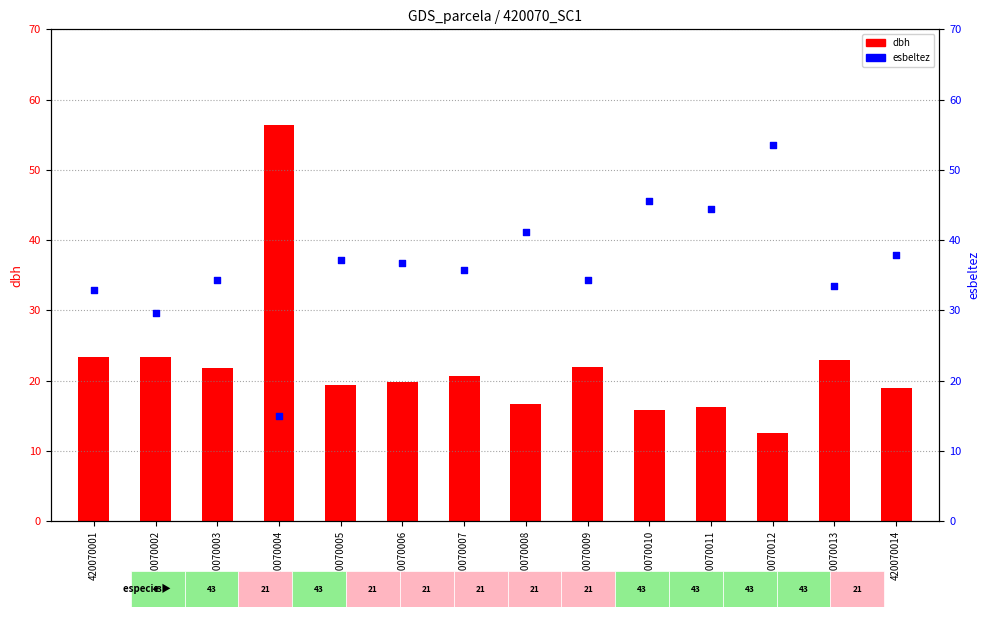

Is the value of esbeltez at 420070014 greater than the value of dbh at 420070009?

Yes